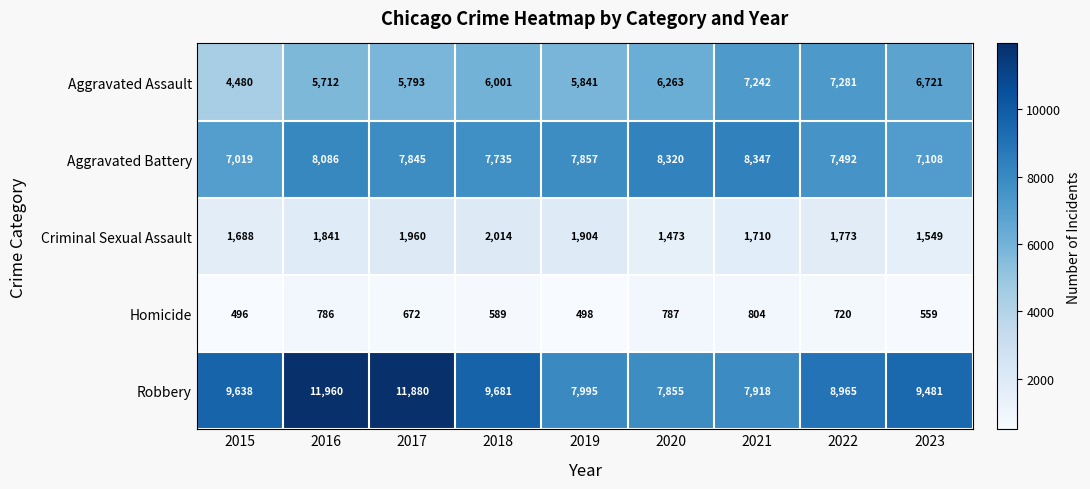

How many Aggravated Battery values are between 7492 and 8086?

5